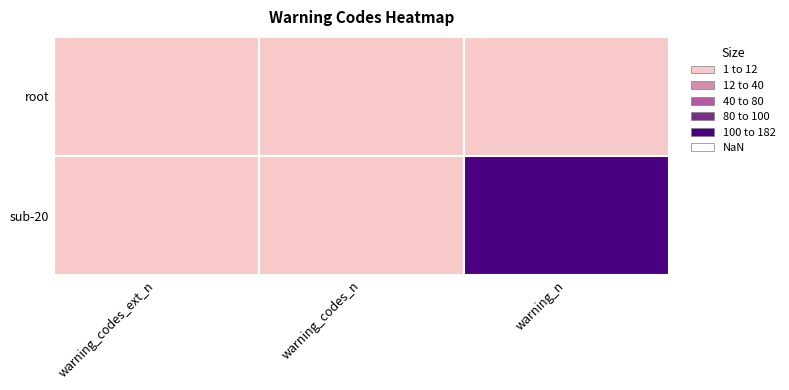

What is the sum of all sub-20 values?

184